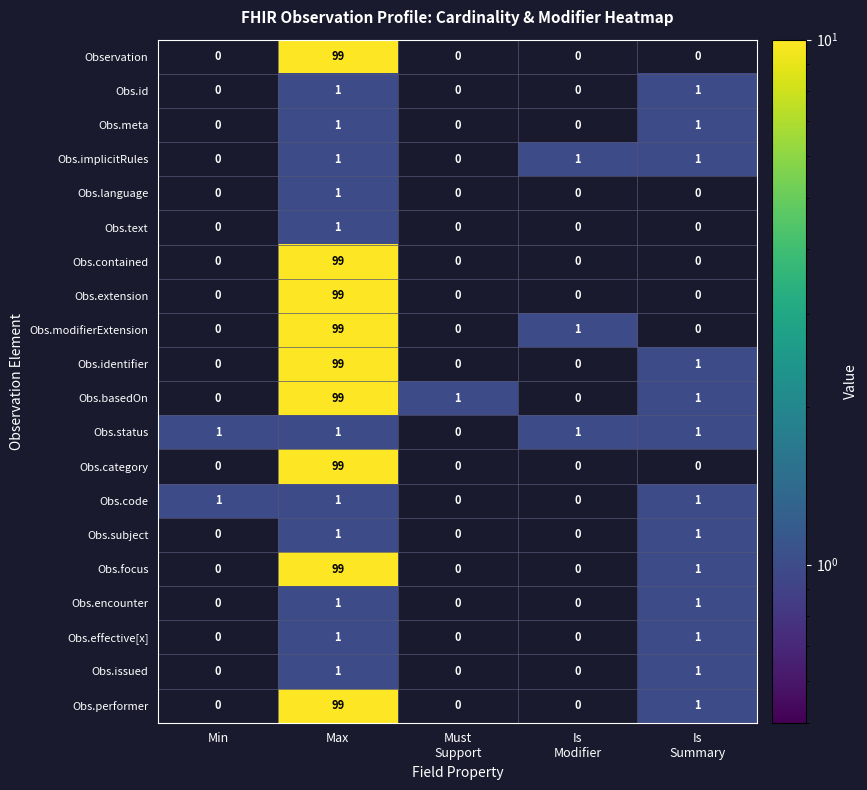

At which category is the sum across all series the highest?

Max